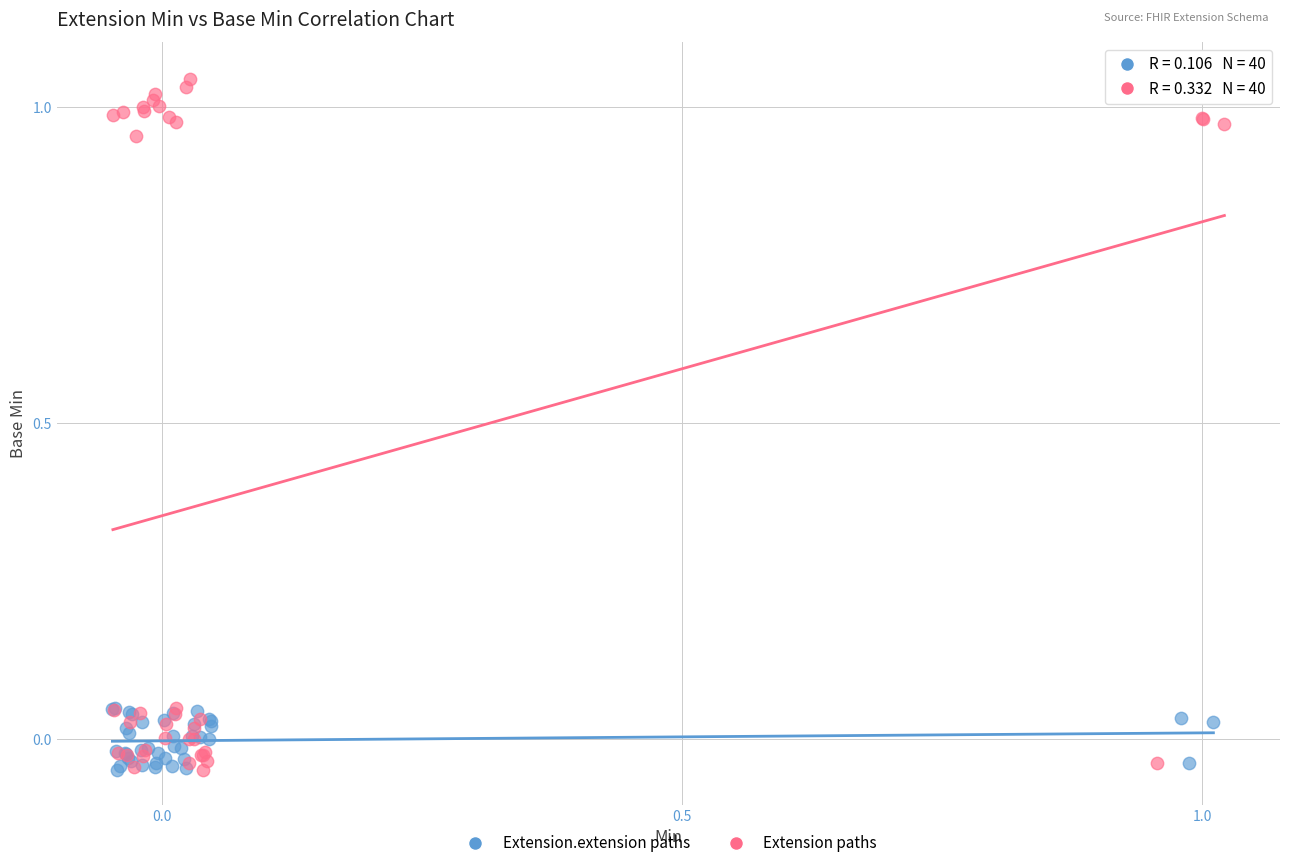

Which series has the largest Y range (max minus min)?

Extension paths